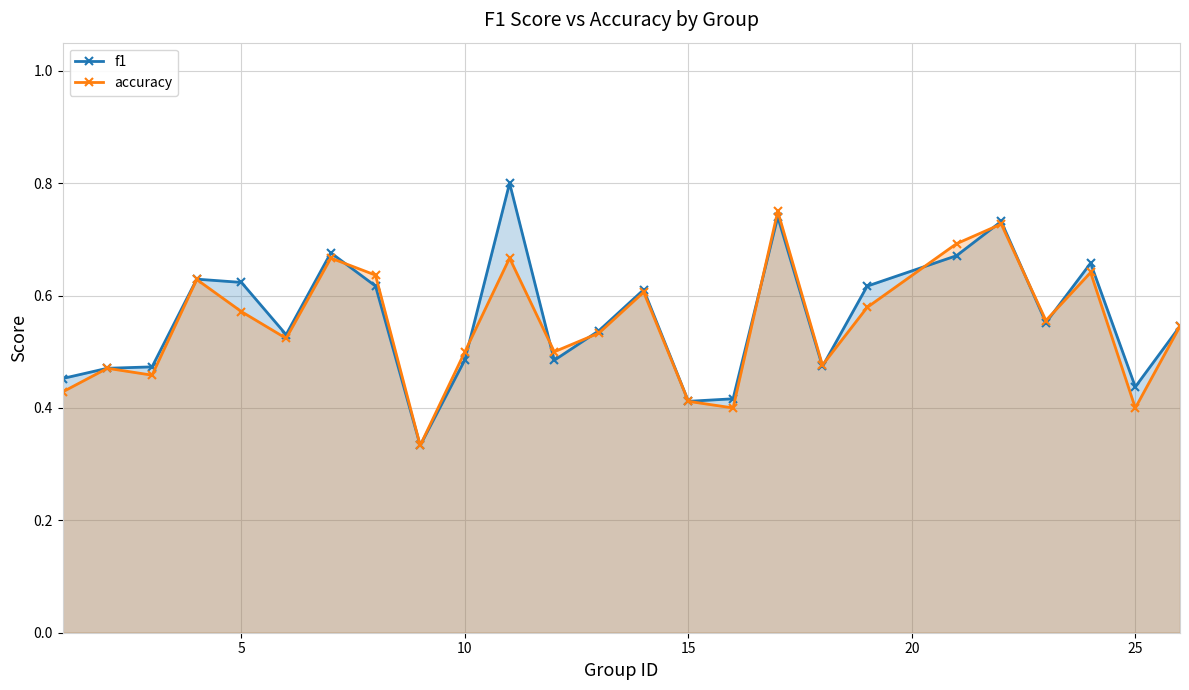

How many accuracy values are between 0 and 1?

25